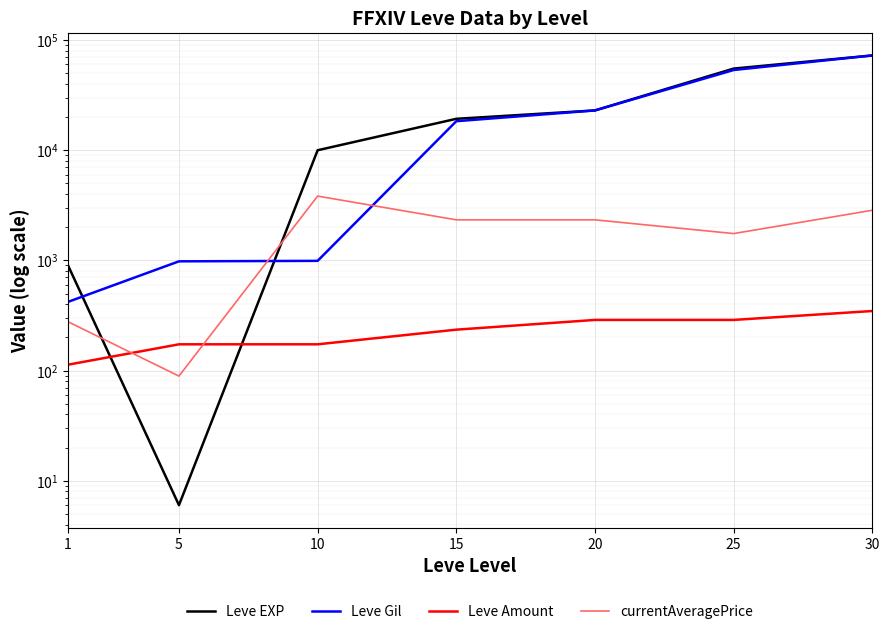

True or false: Leve Gil has a value of 420.0 at 1.

True